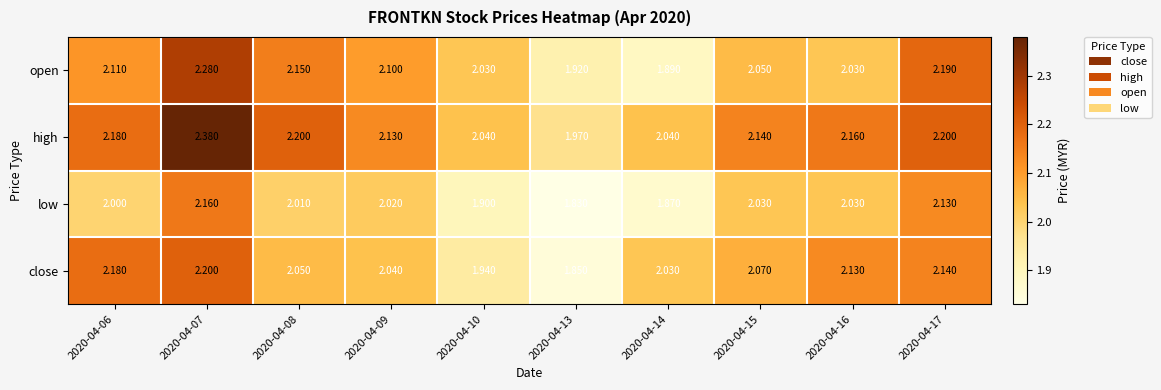

Rank the series at 2020-04-08 from highest to lowest value.

high, open, close, low